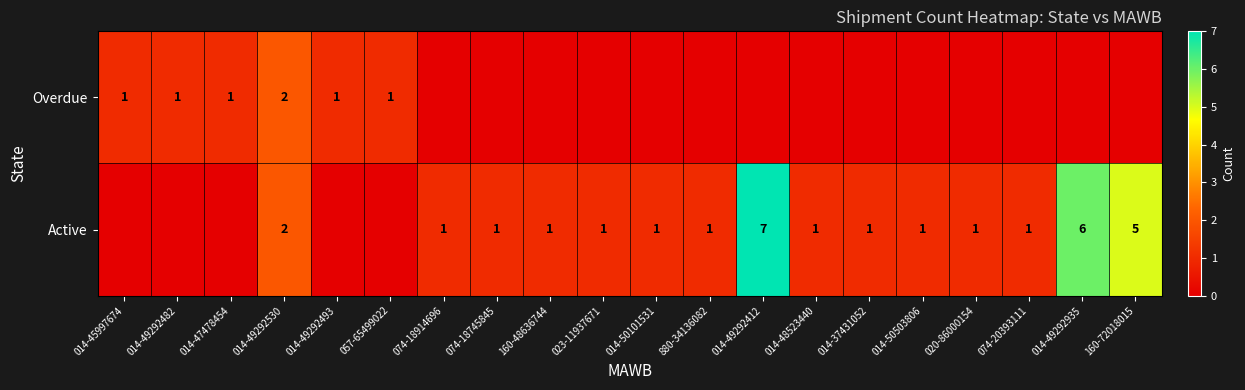

What is the spread (max minus min) of values at 014-48523440?

1